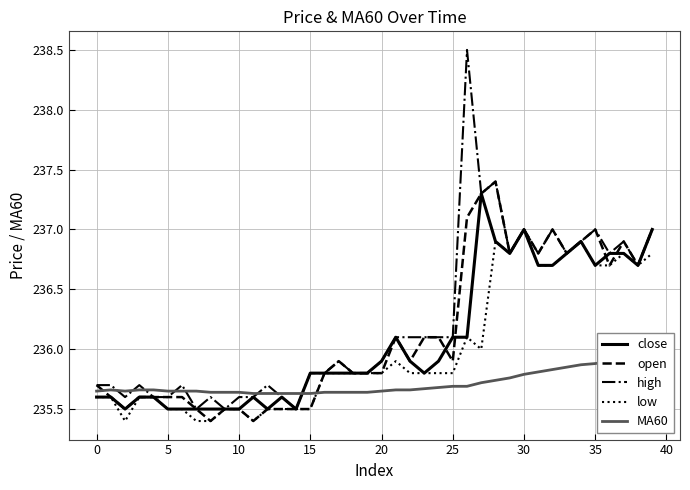

Does the chart display data point markers on the line(s)?

No